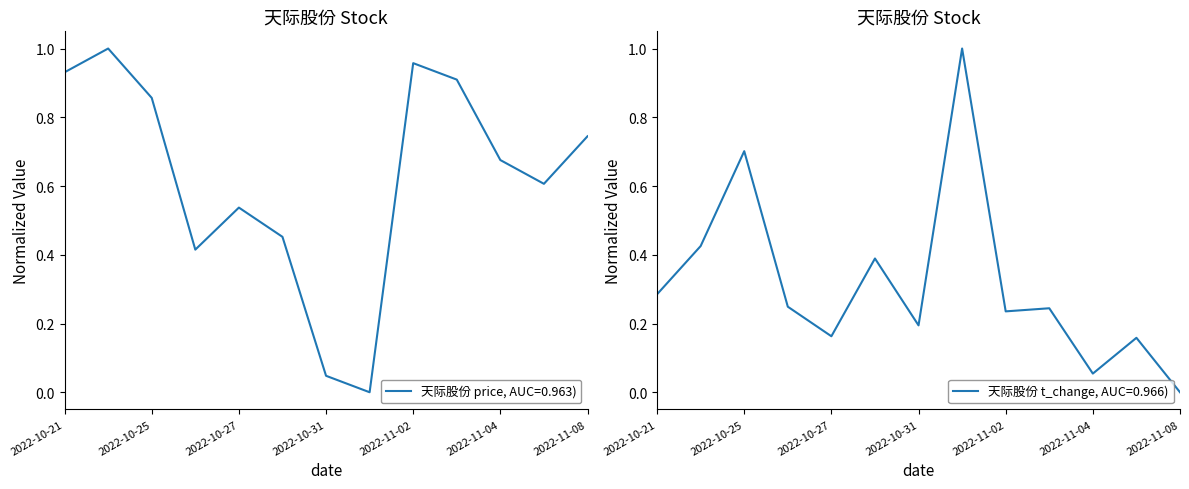

What is the label of the 4th point from the right?

2022-11-03